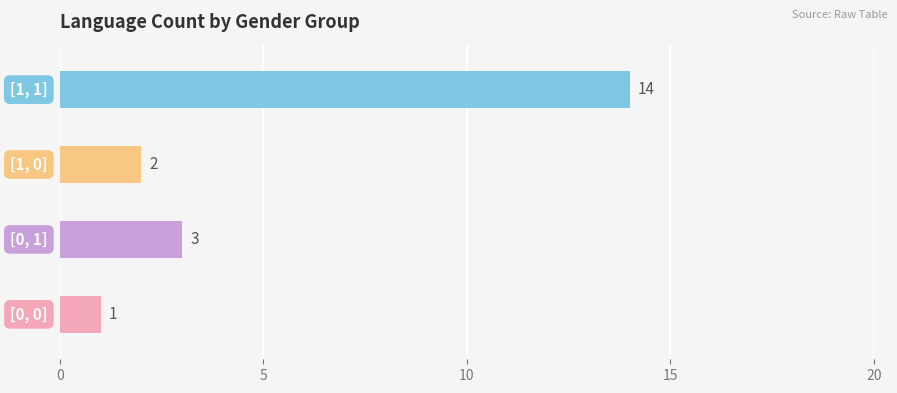

What is the maximum value shown in the chart?

14